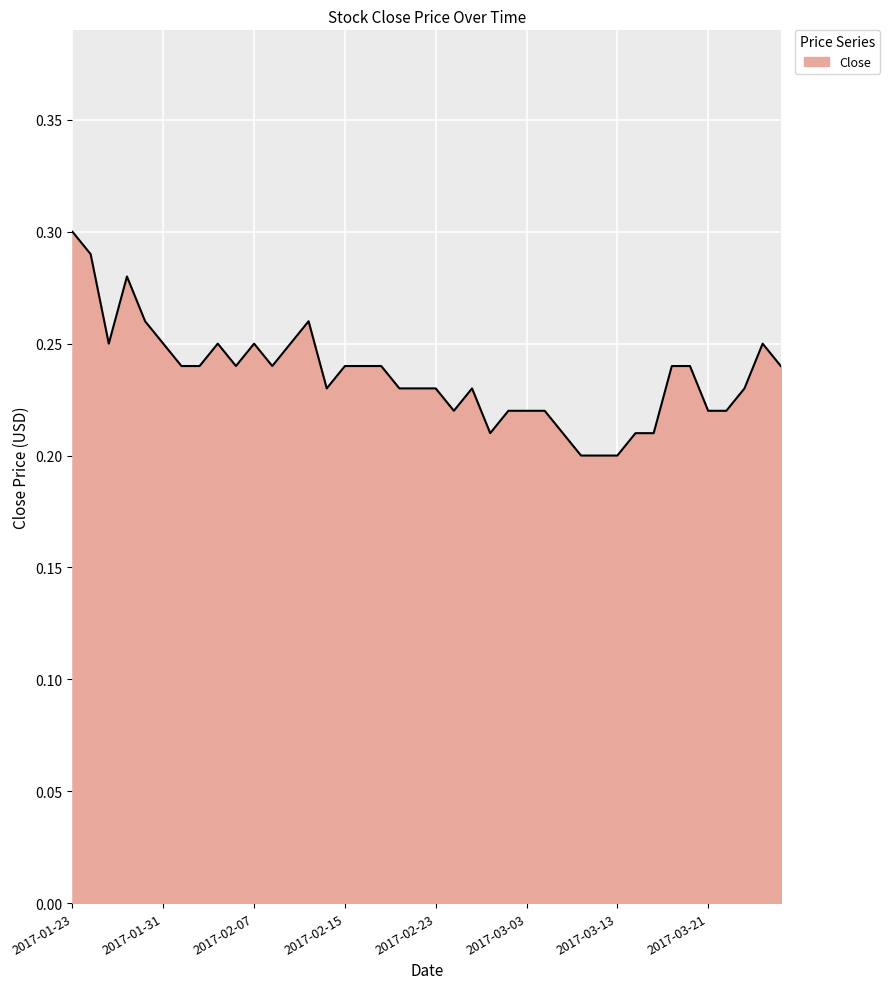

Is this an area chart (filled region under the line)?

Yes